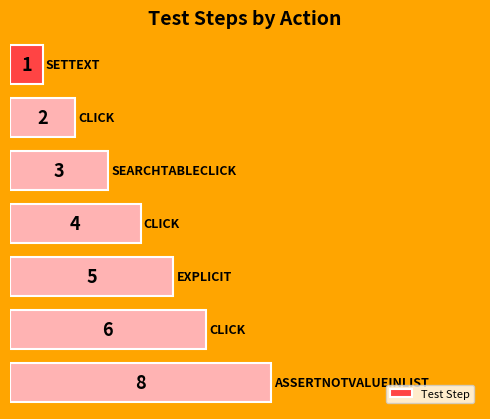

What is the smallest value displayed?

1